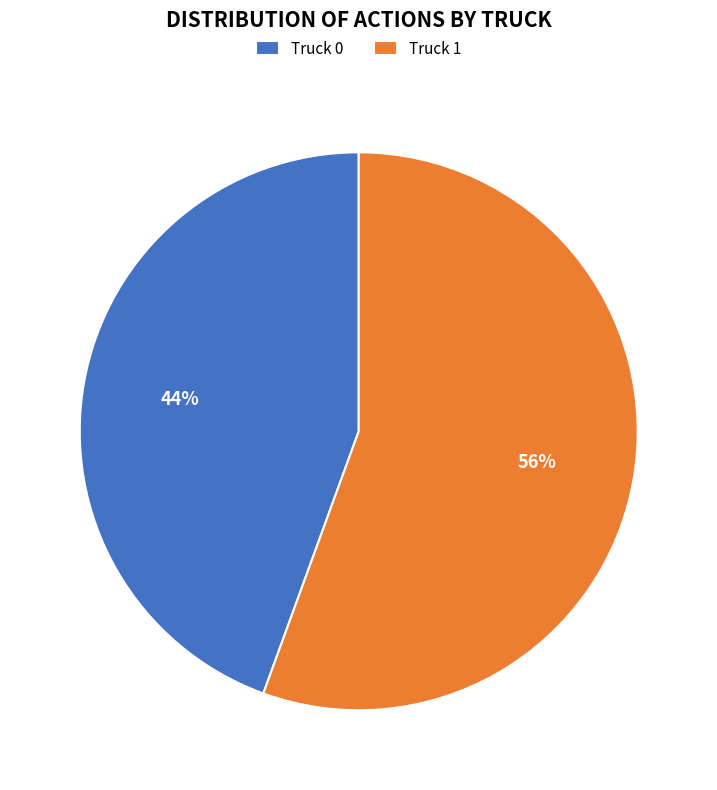

Between Truck 0 and Truck 1, which is larger?

Truck 1